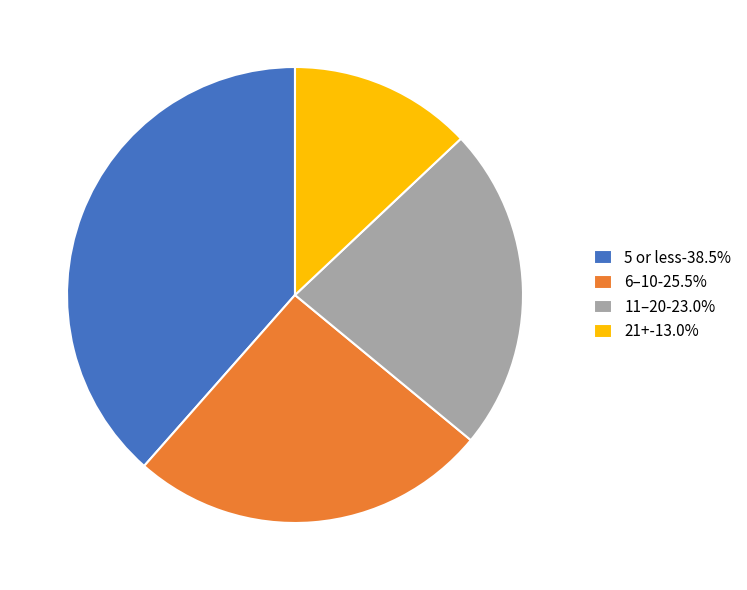

Is the sum of 11–20-23.0% and 5 or less-38.5% greater than half?

Yes